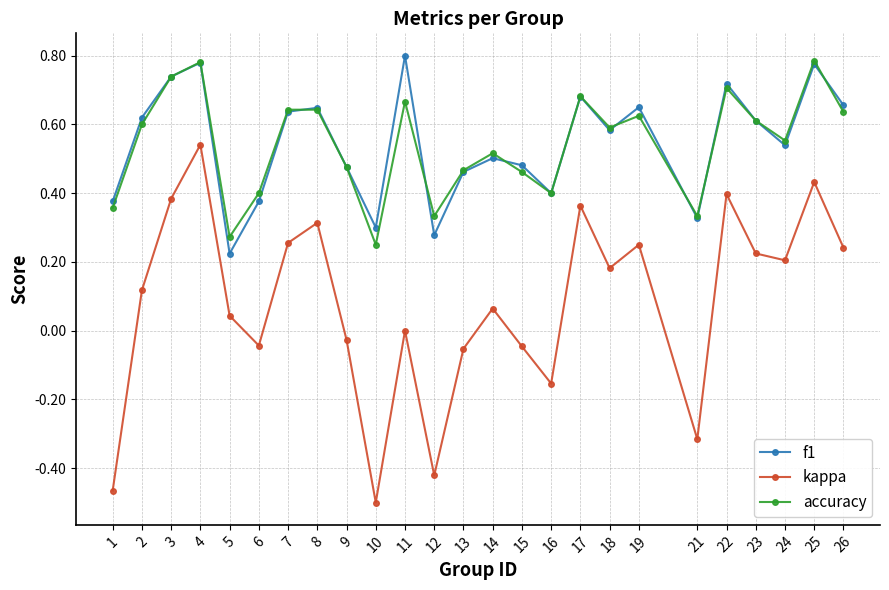

Is it true that f1 equals 1.0 at 7?

False